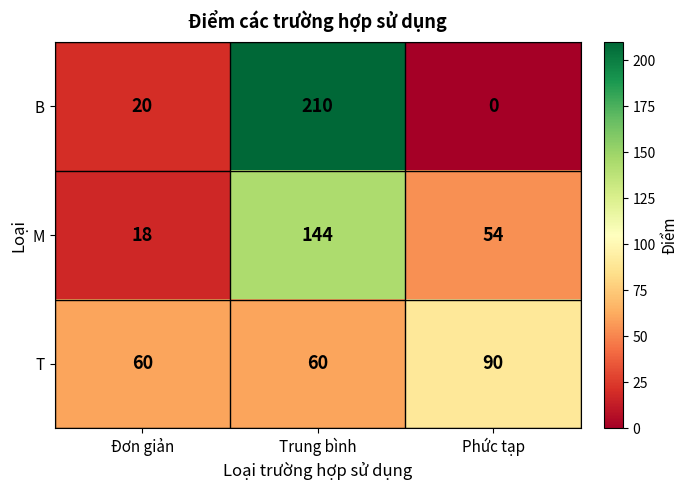

What is the minimum value for M?

18